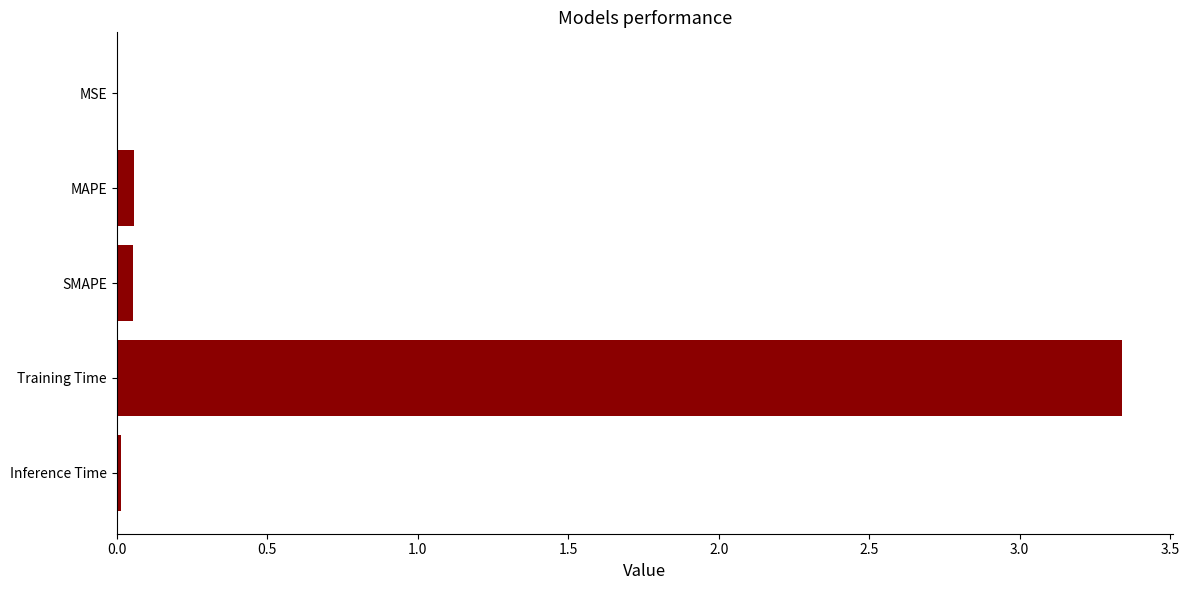

Between Training Time and MSE, which is larger?

Training Time